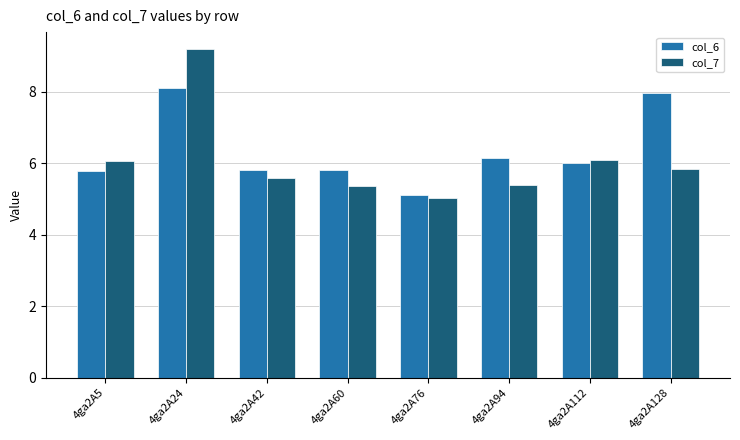

What is the value of the col_7 bar at the 1st from the left?

6.0